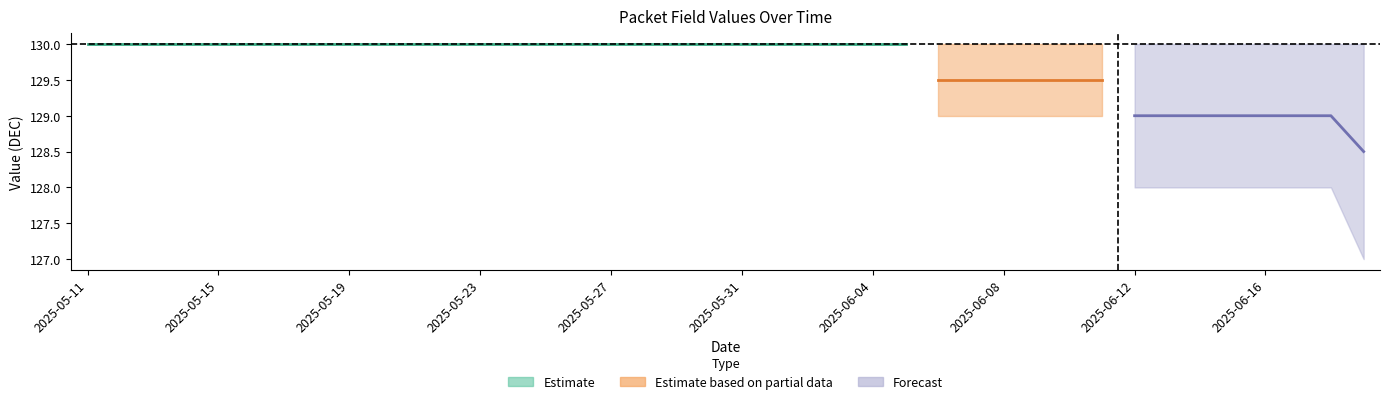

Read the 实际长度_DEC value at 2025-05-29.

130